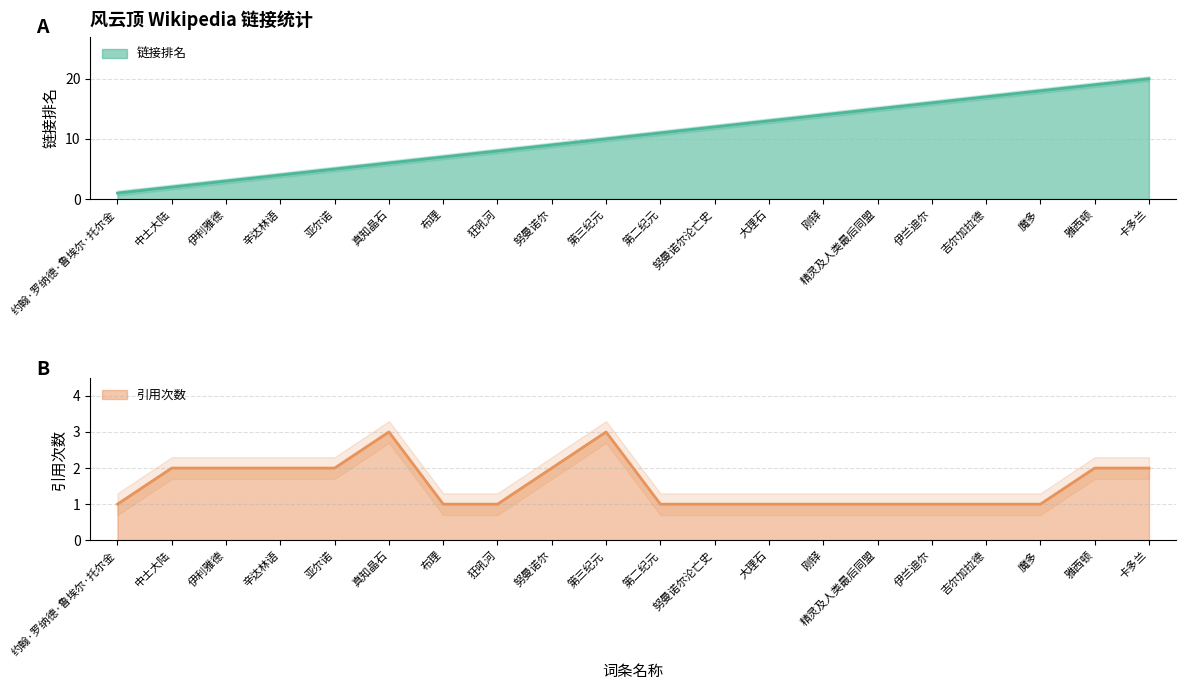

True or false: ref_count has a value of 3 at 努曼诺尔.

False